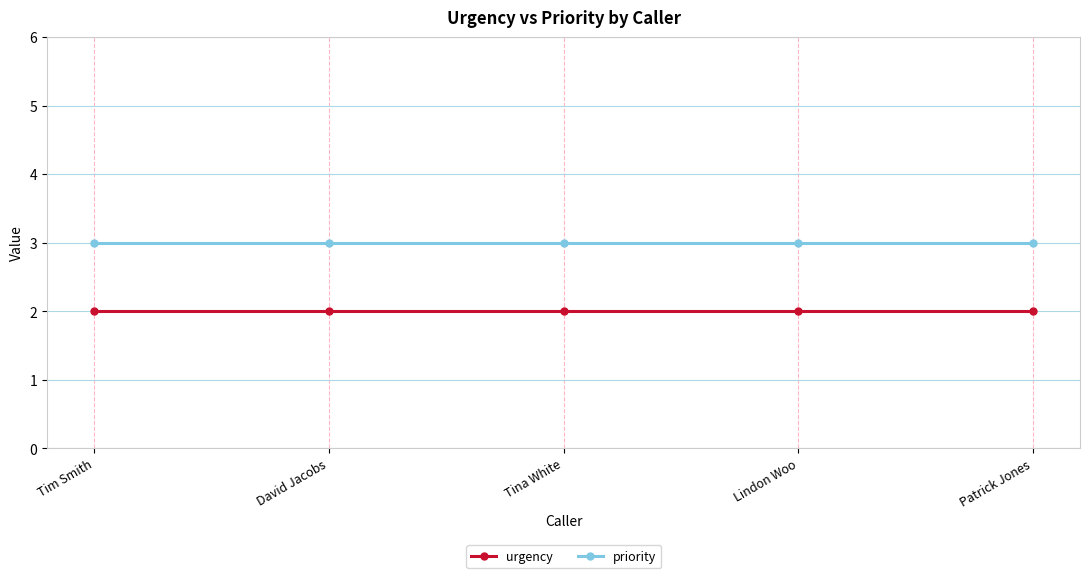

List the series in order of their overall mean, highest first.

priority, urgency